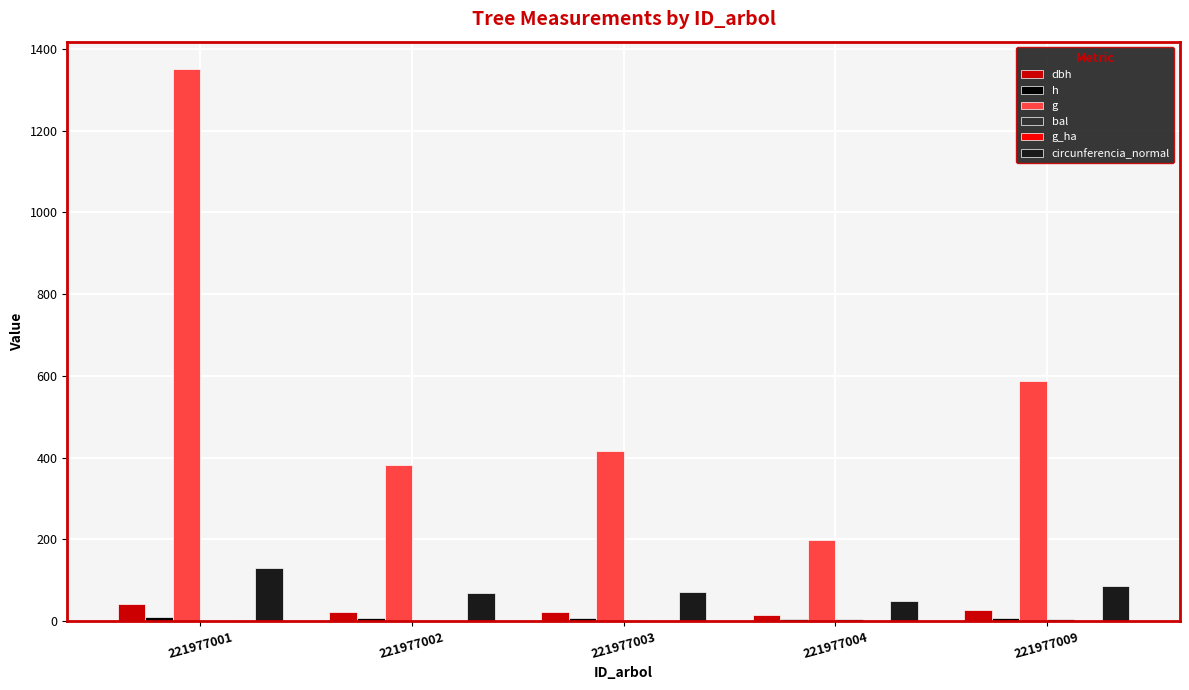

Is the value of h at 221977009 greater than the value of dbh at 221977001?

No